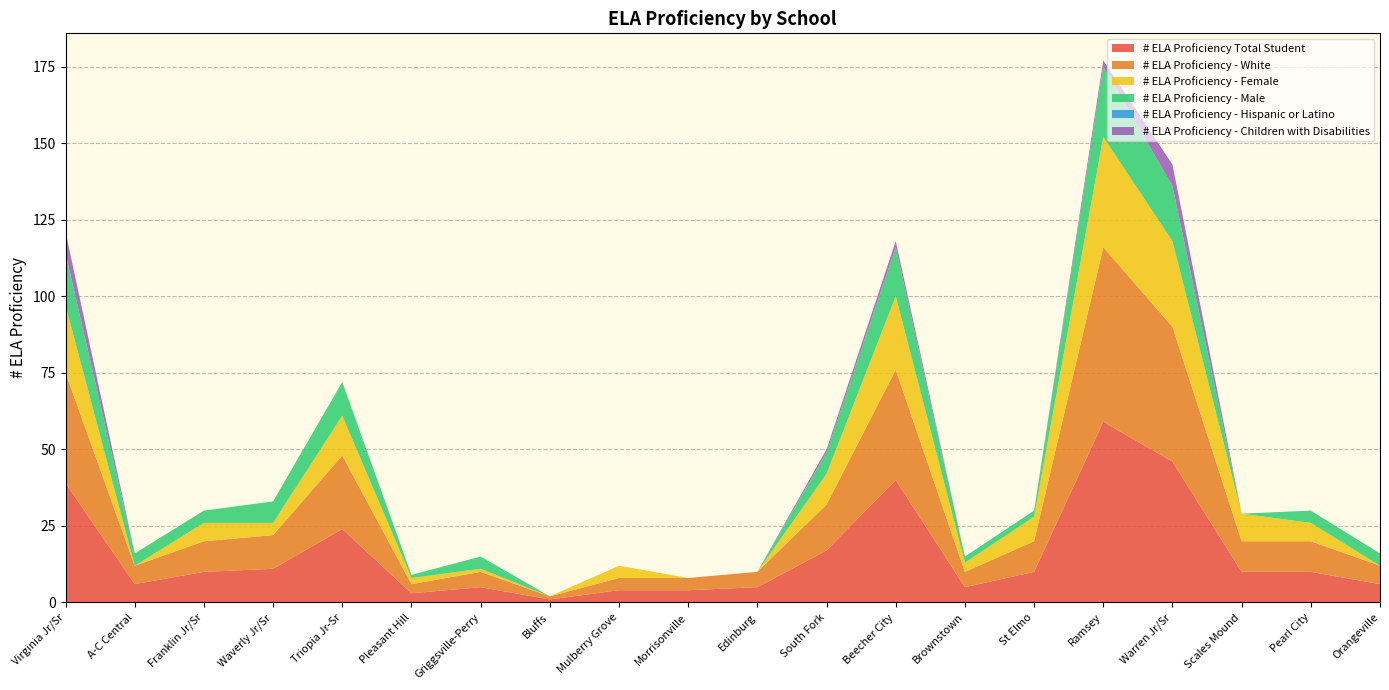

Reading left to right, transcribe all the data shown in this chart.

# ELA Proficiency Total Student: Virginia Jr/Sr=39	A-C Central=6	Franklin Jr/Sr=10	Waverly Jr/Sr=11	Triopia Jr-Sr=24	Pleasant Hill=3	Griggsville-Perry=5	Bluffs=1	Mulberry Grove=4	Morrisonville=4	Edinburg=5	South Fork=17	Beecher City=40	Brownstown=5	St Elmo=10	Ramsey=59	Warren Jr/Sr=46	Scales Mound=10	Pearl City=10	Orangeville=6
# ELA Proficiency - White: Virginia Jr/Sr=36	A-C Central=6	Franklin Jr/Sr=10	Waverly Jr/Sr=11	Triopia Jr-Sr=24	Pleasant Hill=3	Griggsville-Perry=5	Bluffs=1	Mulberry Grove=4	Morrisonville=4	Edinburg=5	South Fork=15	Beecher City=36	Brownstown=5	St Elmo=10	Ramsey=57	Warren Jr/Sr=44	Scales Mound=10	Pearl City=10	Orangeville=6
# ELA Proficiency - Female: Virginia Jr/Sr=22	A-C Central=0	Franklin Jr/Sr=6	Waverly Jr/Sr=4	Triopia Jr-Sr=13	Pleasant Hill=2	Griggsville-Perry=1	Bluffs=0	Mulberry Grove=4	Morrisonville=0	Edinburg=0	South Fork=10	Beecher City=24	Brownstown=3	St Elmo=8	Ramsey=36	Warren Jr/Sr=28	Scales Mound=9	Pearl City=6	Orangeville=0
# ELA Proficiency - Male: Virginia Jr/Sr=17	A-C Central=4	Franklin Jr/Sr=4	Waverly Jr/Sr=7	Triopia Jr-Sr=11	Pleasant Hill=1	Griggsville-Perry=4	Bluffs=0	Mulberry Grove=0	Morrisonville=0	Edinburg=0	South Fork=7	Beecher City=16	Brownstown=2	St Elmo=2	Ramsey=23	Warren Jr/Sr=18	Scales Mound=0	Pearl City=4	Orangeville=4
# ELA Proficiency - Hispanic or Latino: Virginia Jr/Sr=0	A-C Central=0	Franklin Jr/Sr=0	Waverly Jr/Sr=0	Triopia Jr-Sr=0	Pleasant Hill=0	Griggsville-Perry=0	Bluffs=0	Mulberry Grove=0	Morrisonville=0	Edinburg=0	South Fork=0	Beecher City=0	Brownstown=0	St Elmo=0	Ramsey=0	Warren Jr/Sr=0	Scales Mound=0	Pearl City=0	Orangeville=0
# ELA Proficiency - Children with Disabilities: Virginia Jr/Sr=7	A-C Central=0	Franklin Jr/Sr=0	Waverly Jr/Sr=0	Triopia Jr-Sr=0	Pleasant Hill=0	Griggsville-Perry=0	Bluffs=0	Mulberry Grove=0	Morrisonville=0	Edinburg=0	South Fork=1	Beecher City=2	Brownstown=0	St Elmo=0	Ramsey=2	Warren Jr/Sr=7	Scales Mound=0	Pearl City=0	Orangeville=0